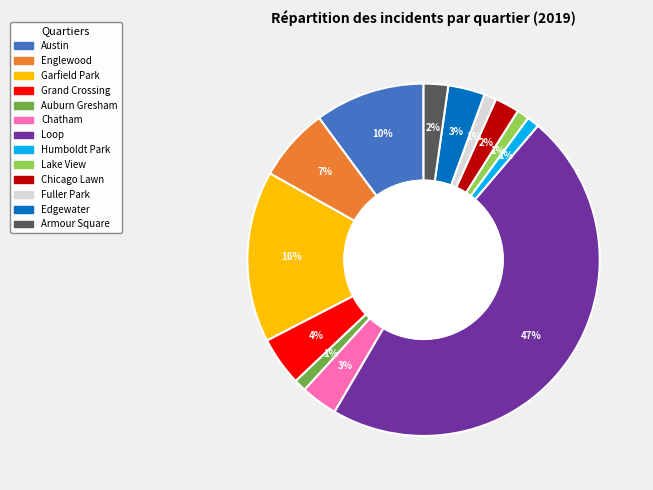

Which category has the biggest portion of the pie?

Loop